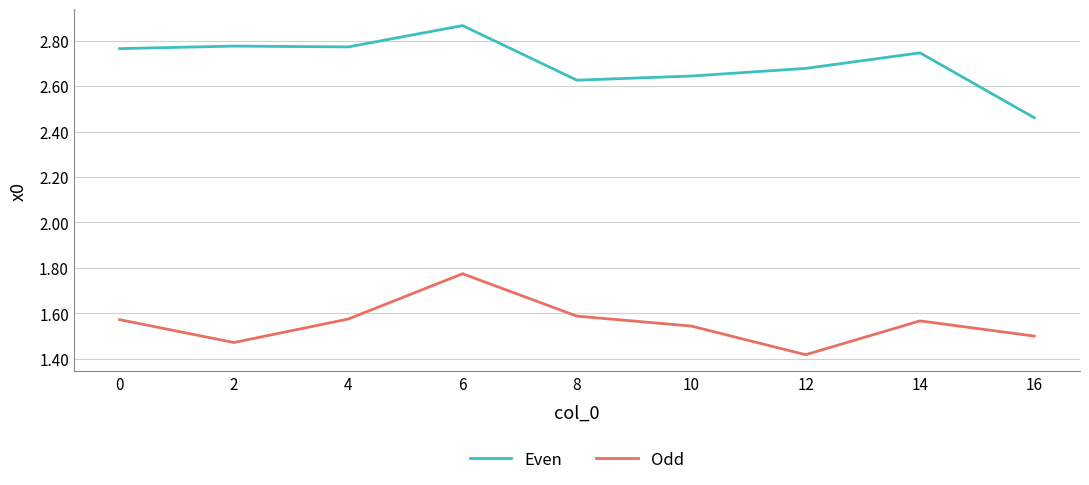

Where is the first local maximum for Odd?

6